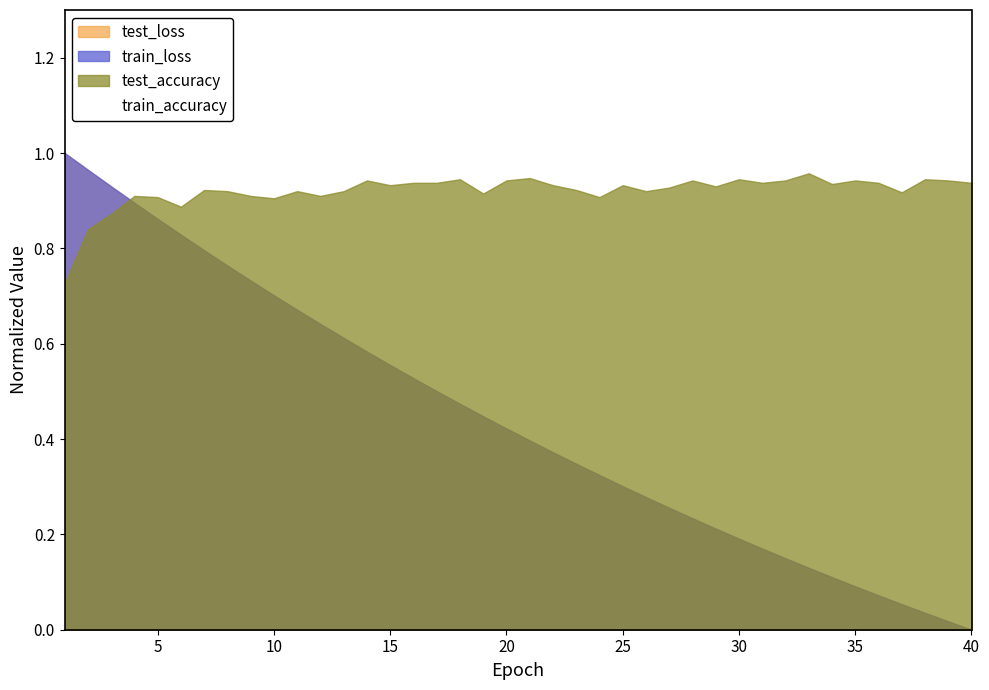

True or false: the data has more than 1 interior local peaks.

True